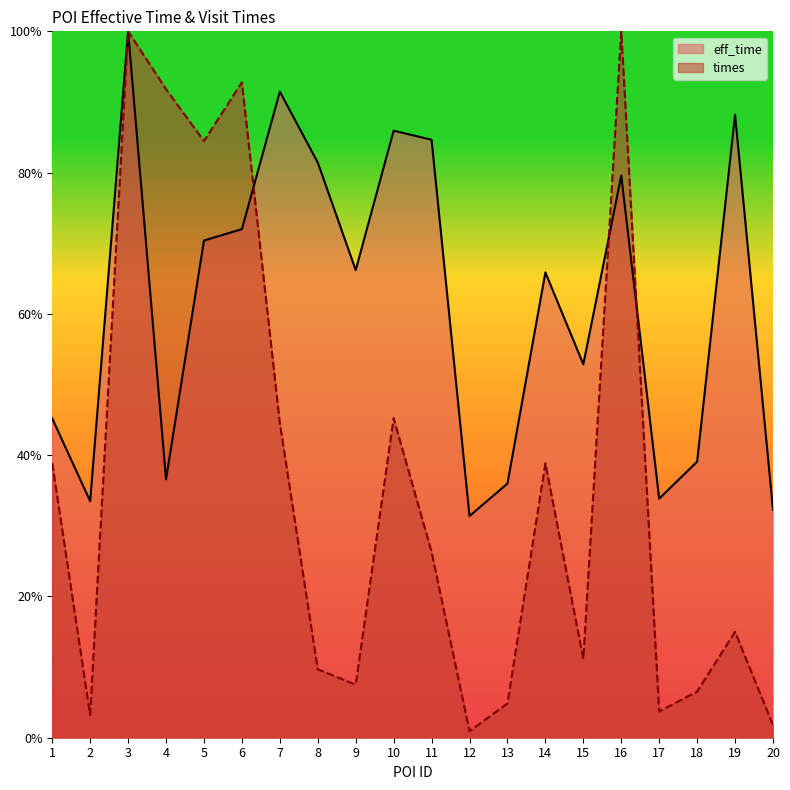

List the series in order of their overall mean, highest first.

eff_time, times